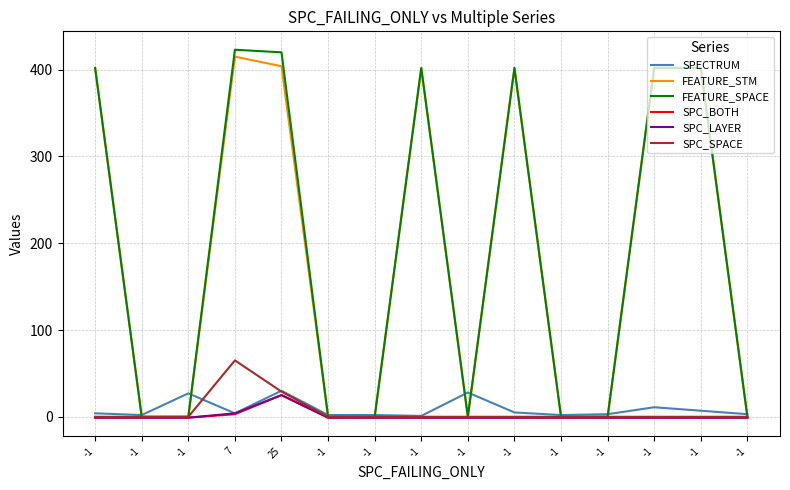

What are all the series names shown in the legend?

SPECTRUM, FEATURE_STM, FEATURE_SPACE, SPC_BOTH, SPC_LAYER, SPC_SPACE